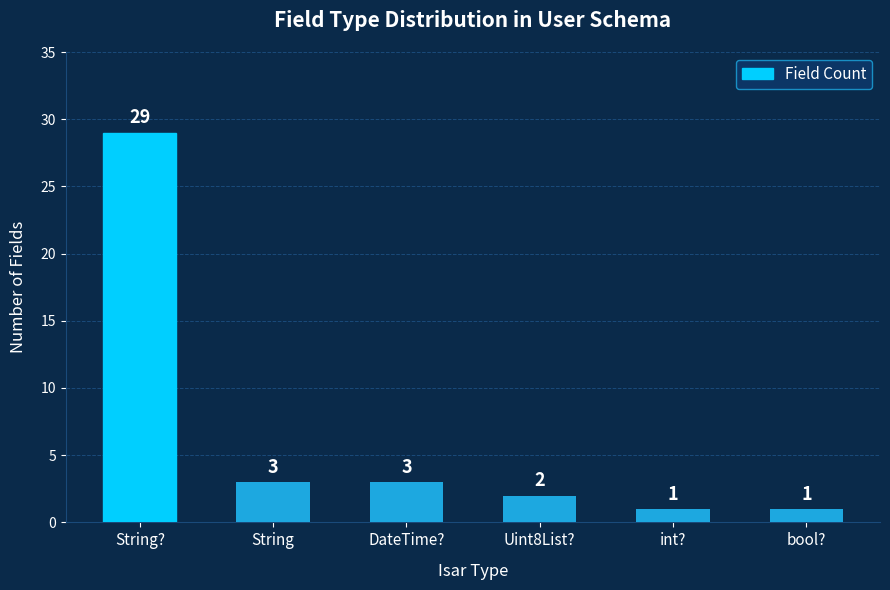

Reading right to left, what are all the values shown in this chart?

1	1	2	3	3	29